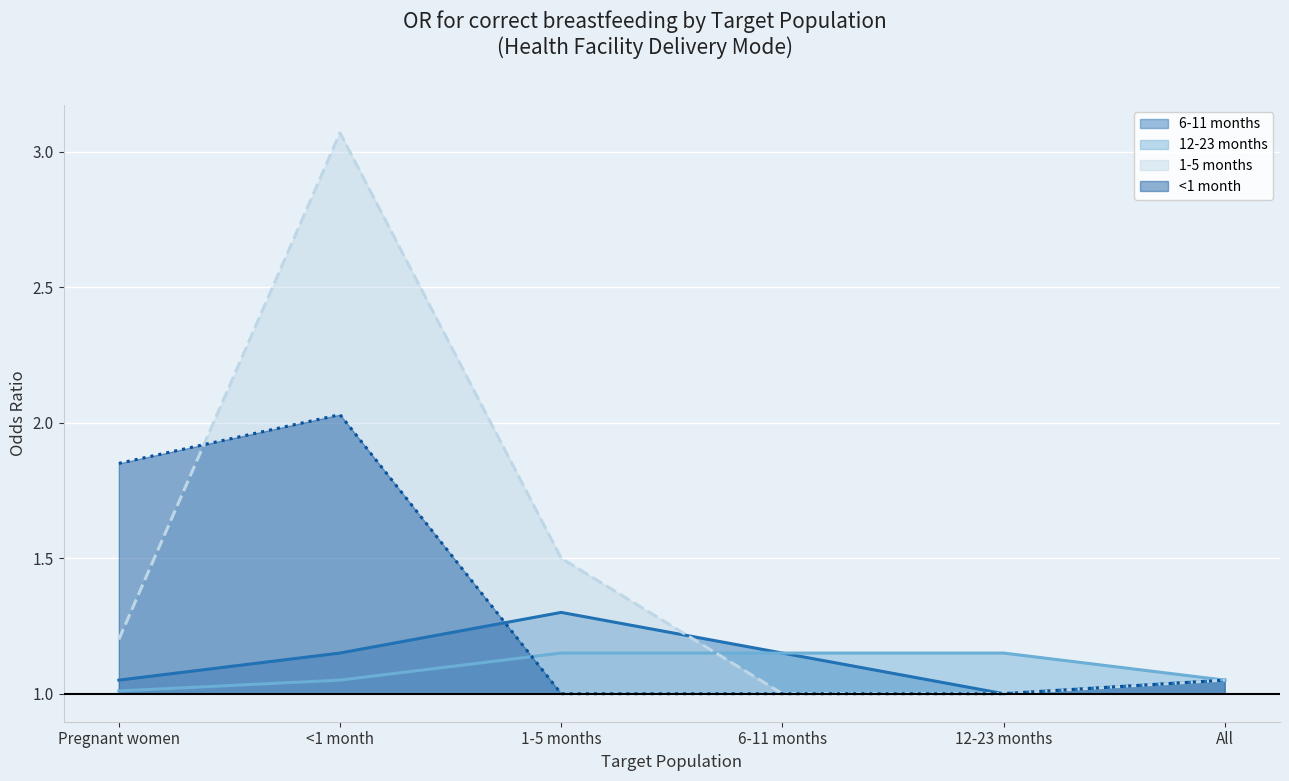

At which category is the sum across all series the highest?

<1 month